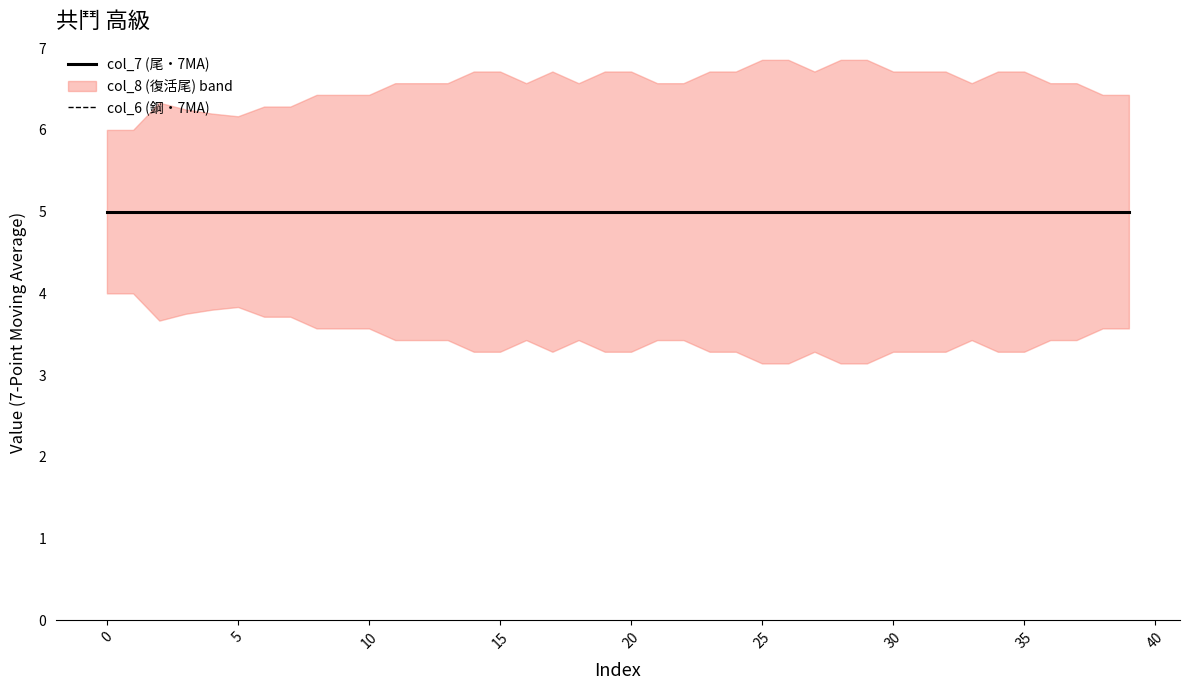

How many lines are shown in the chart?

3